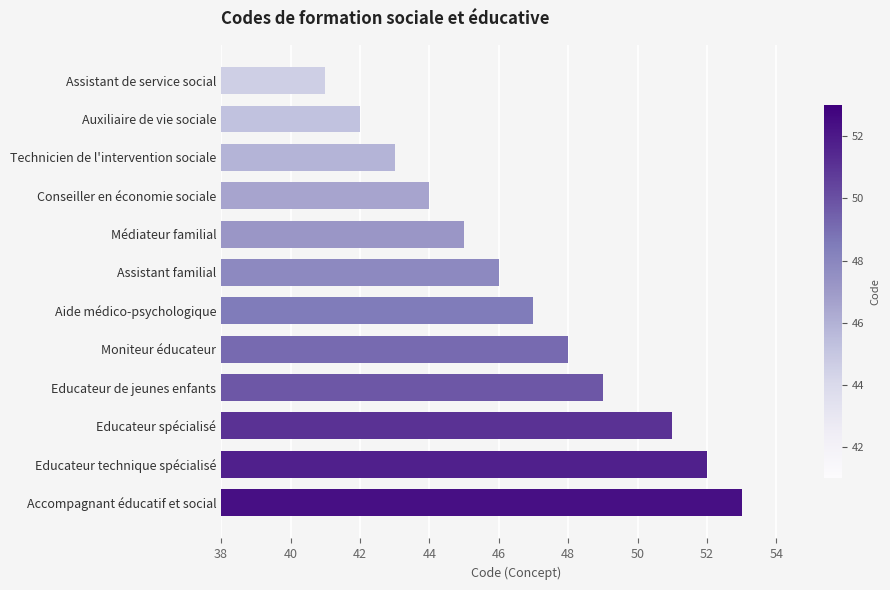

How many values are below 47?

6